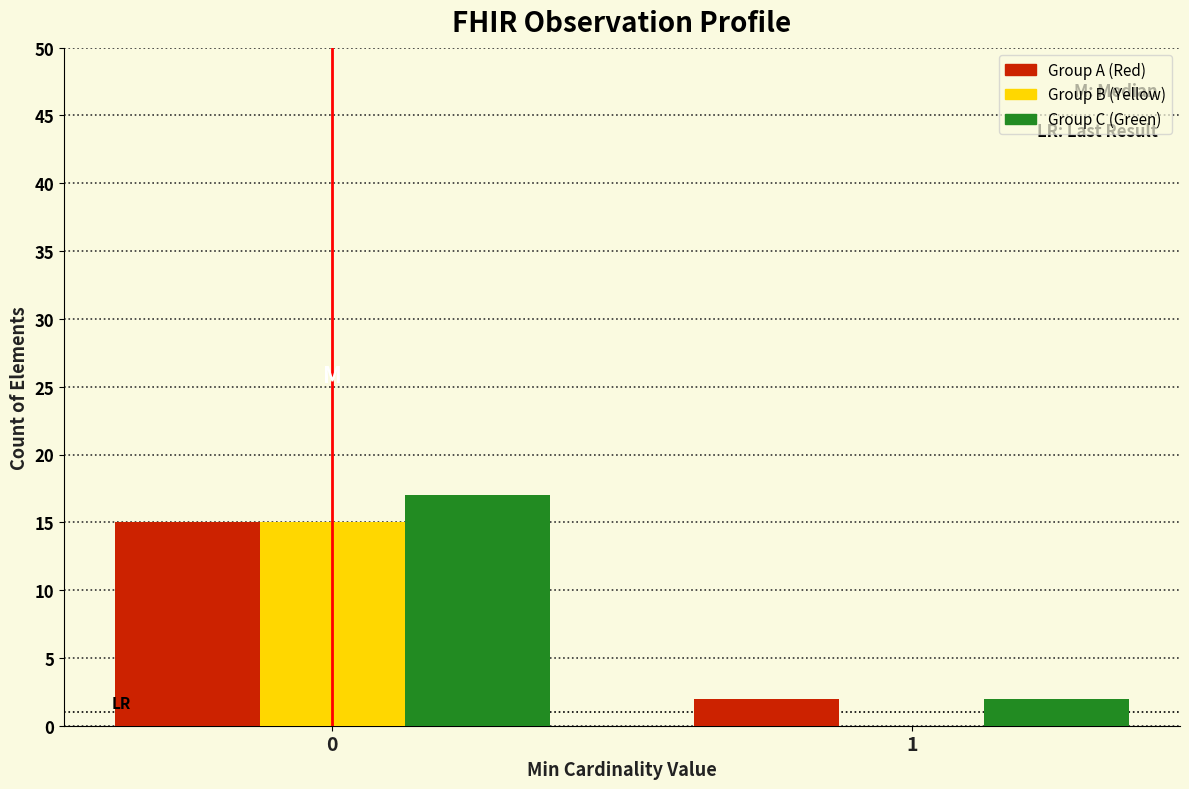

What is the total value across all series at 1?

4